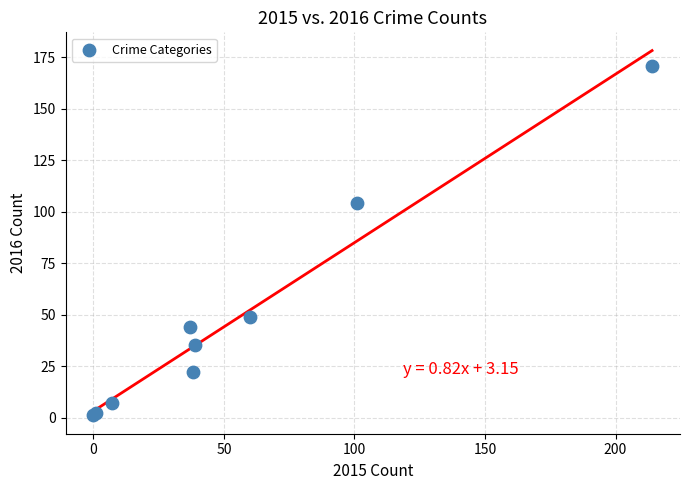

What Y value in the scatter plot is closest to 86?

104